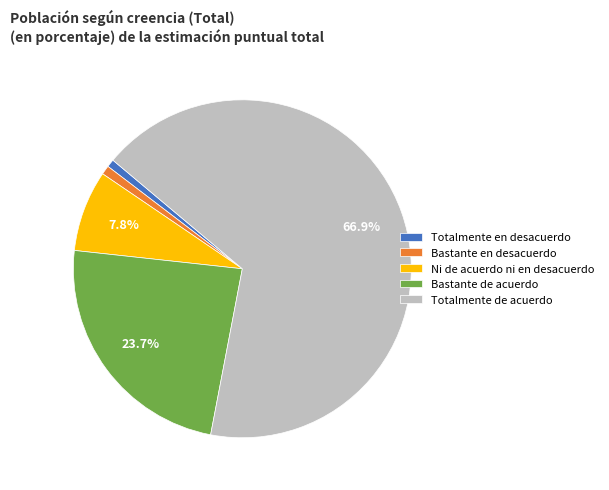

Combined, do Ni de acuerdo ni en desacuerdo and Bastante de acuerdo account for over 50%?

No